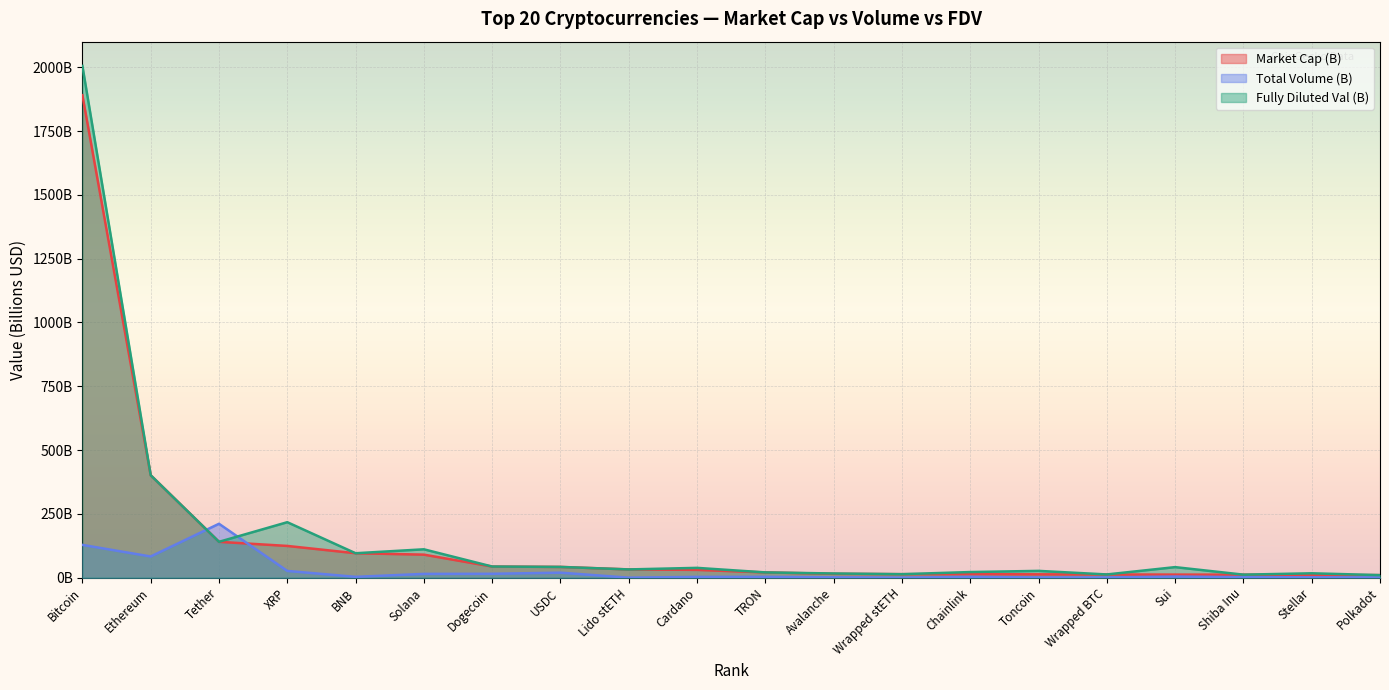

What is the minimum value for Fully Diluted Val (B)?

10.2